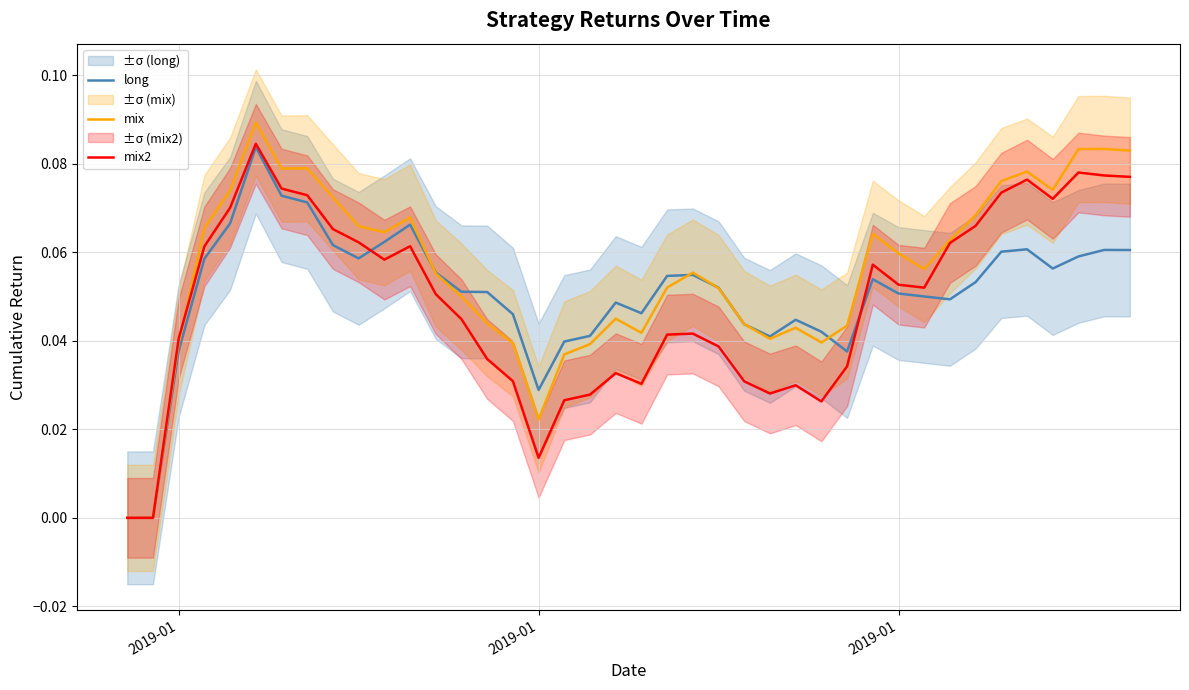

How many data points in mix2 are above 0?

38